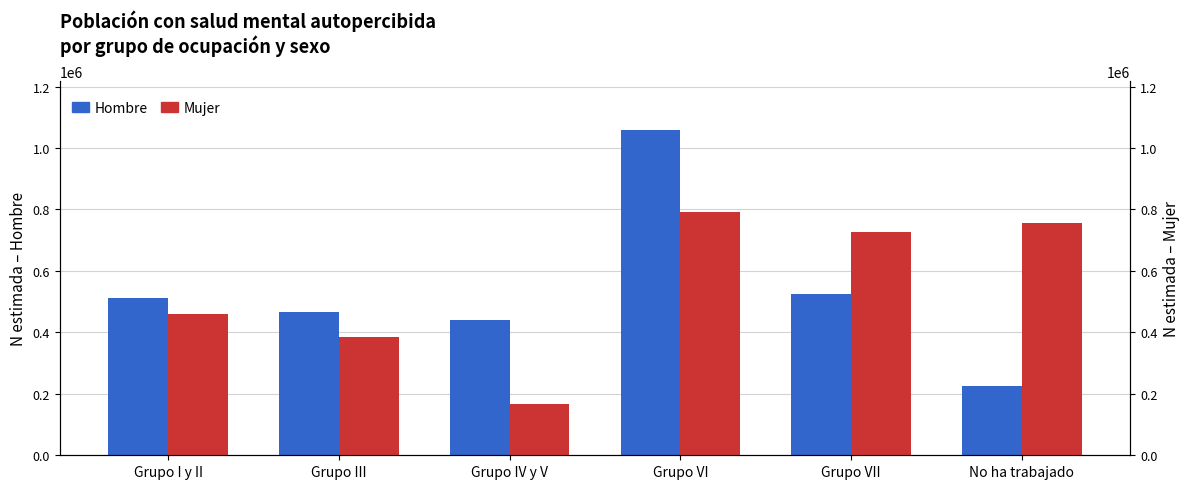

Between Grupo VII and No ha trabajado, which is larger?

Grupo VII